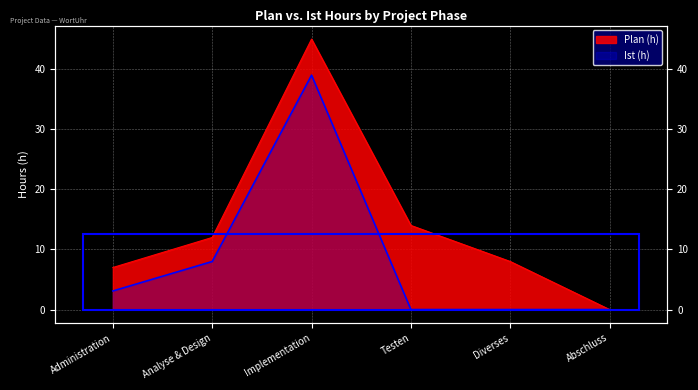

At which label is Ist (h) closest to 19?

Analyse & Design